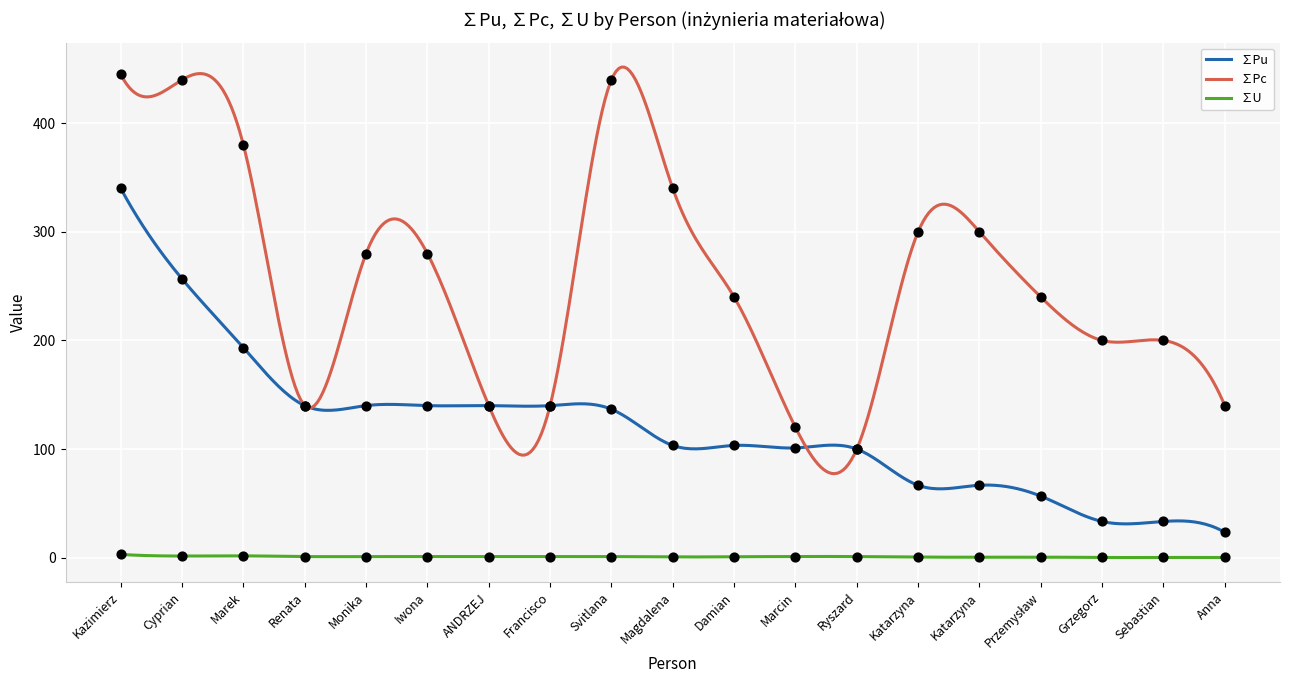

What is the lowest value of the ∑Pc series?

77.4